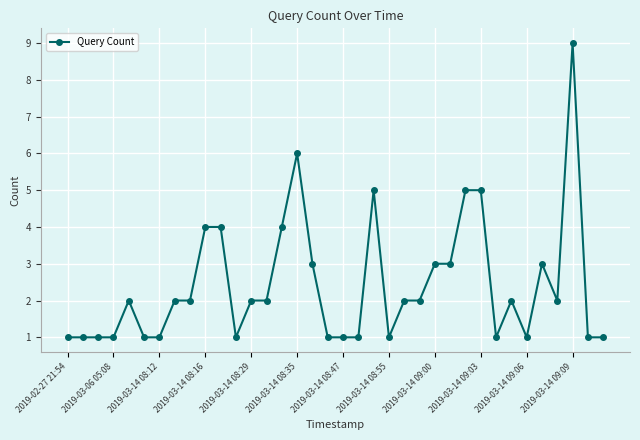

Does the chart display data point markers on the line(s)?

Yes